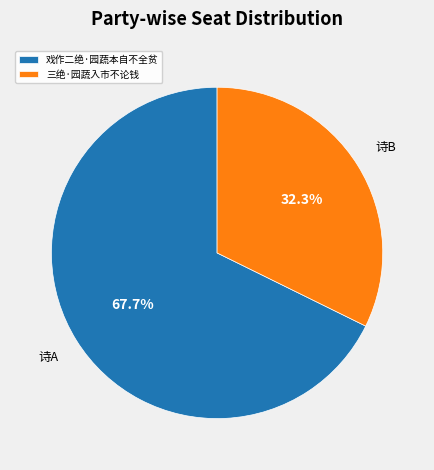

How many segments does this pie chart have?

2